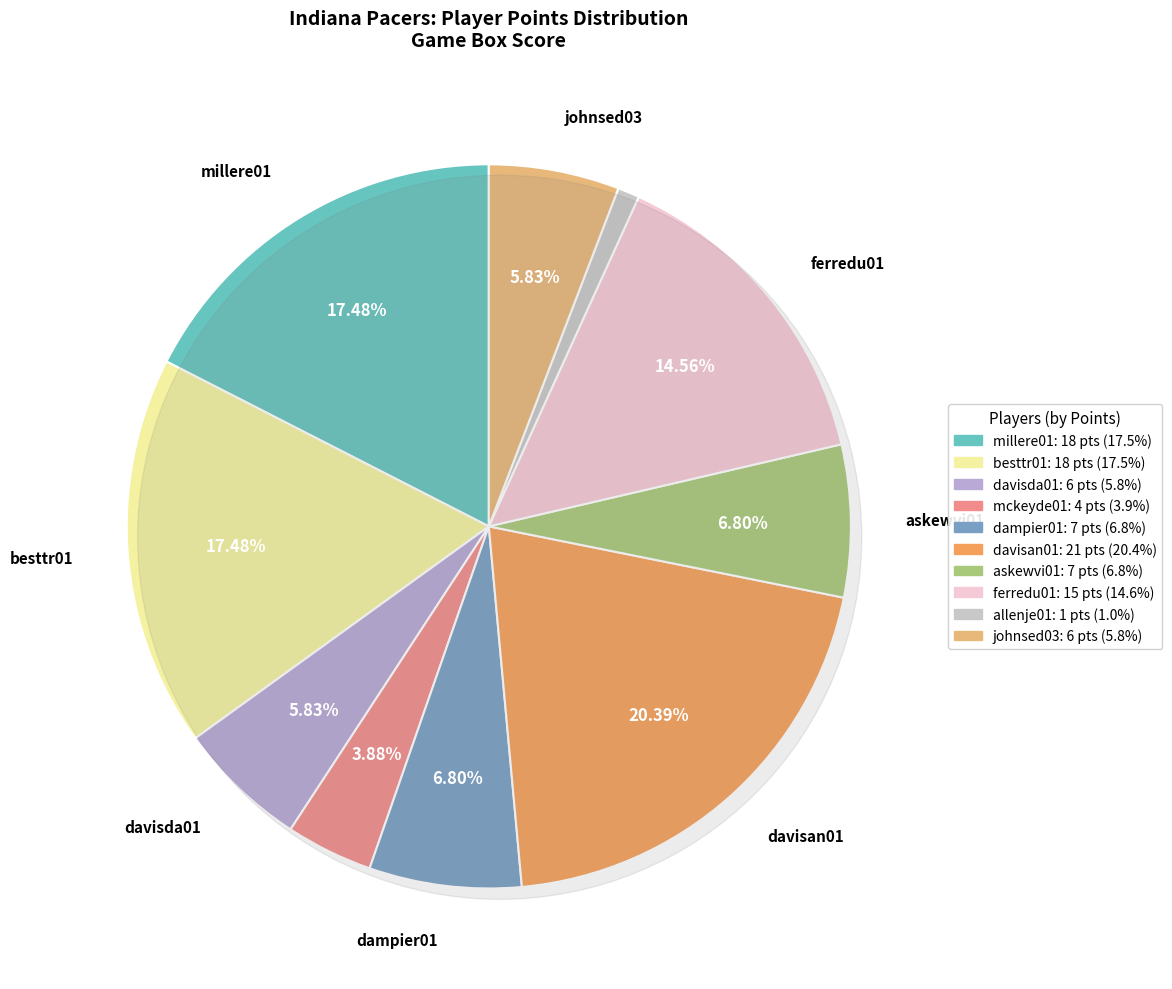

Which slice is the smallest?

allenje01